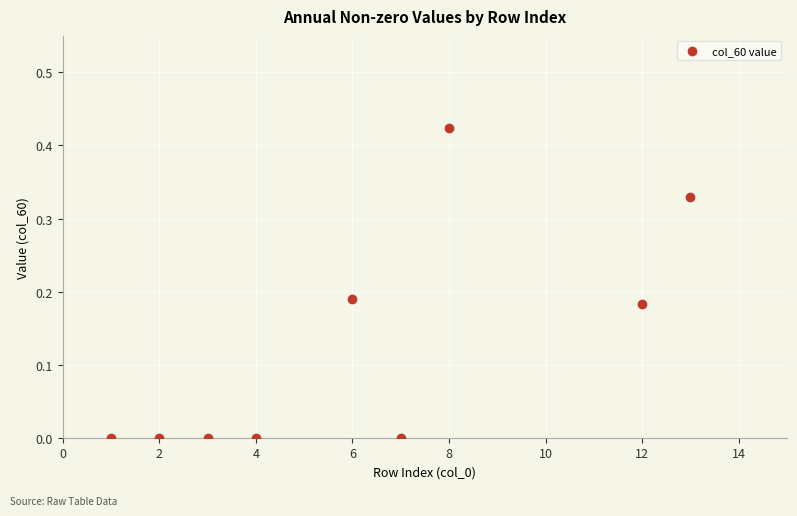

What is the range of X values (max minus min)?

12.0